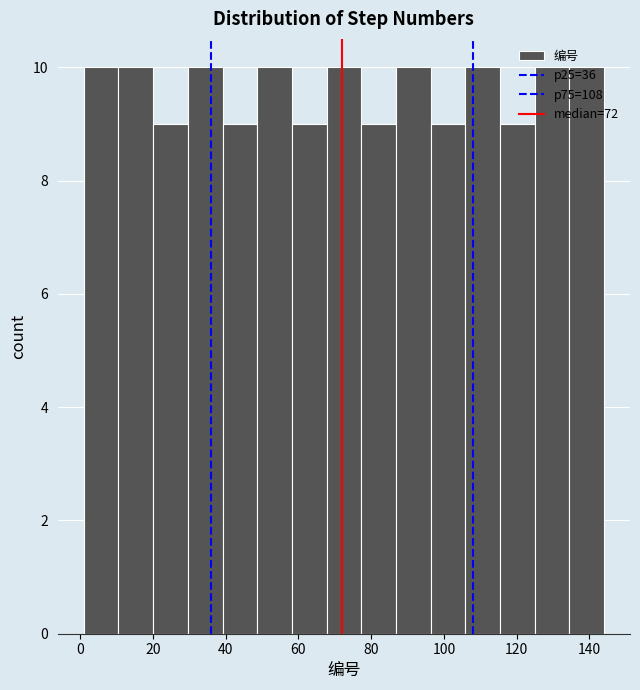

Reading left to right, list every bar in this chart as the range it spans on the x-axis followed by its height. Neither the bar edges nor the heights are printed on the chart, so give them approximately, as read against the axes.

2 to 10: 10
10 to 20: 10
20 to 30: 9
30 to 40: 10
40 to 48: 9
48 to 58: 10
58 to 68: 9
68 to 78: 10
78 to 86: 9
86 to 96: 10
96 to 106: 9
106 to 116: 10
116 to 124: 9
124 to 134: 10
134 to 144: 10